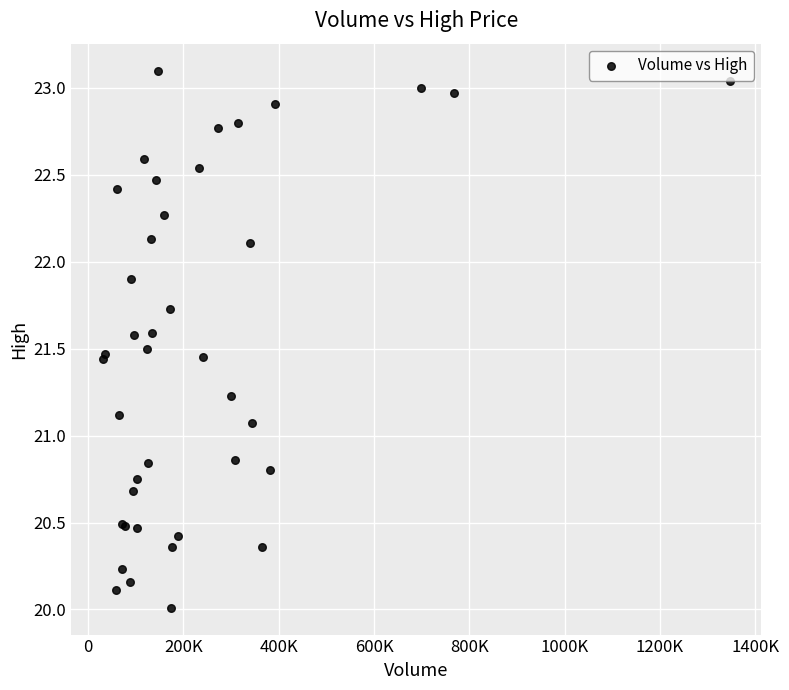

What Y value in the scatter plot is closest to 21?

21.1